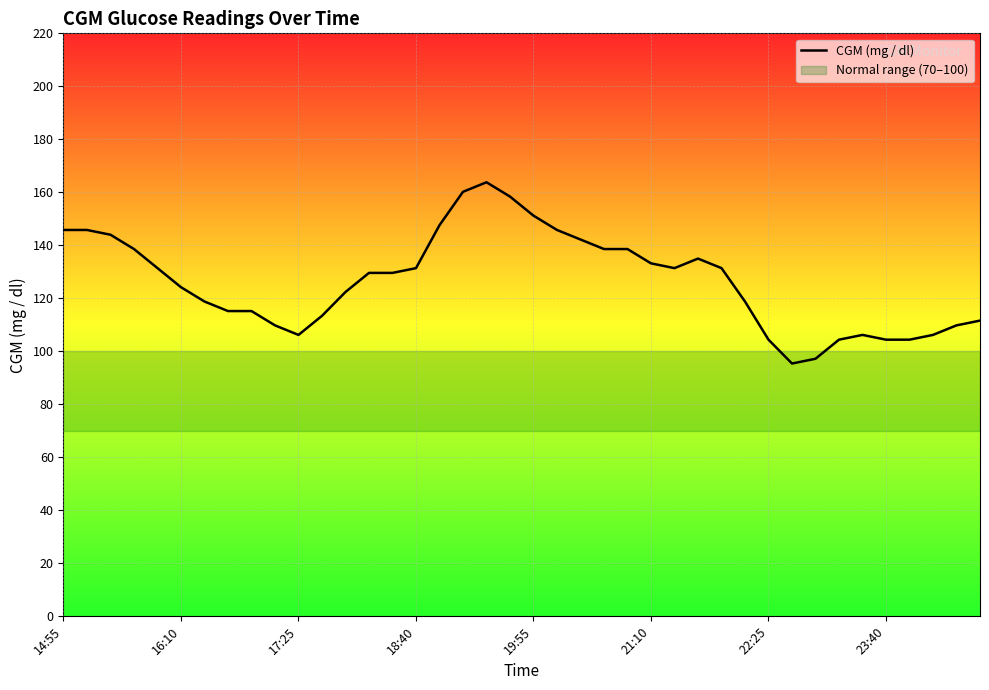

What is the maximum value shown in the chart?

163.8